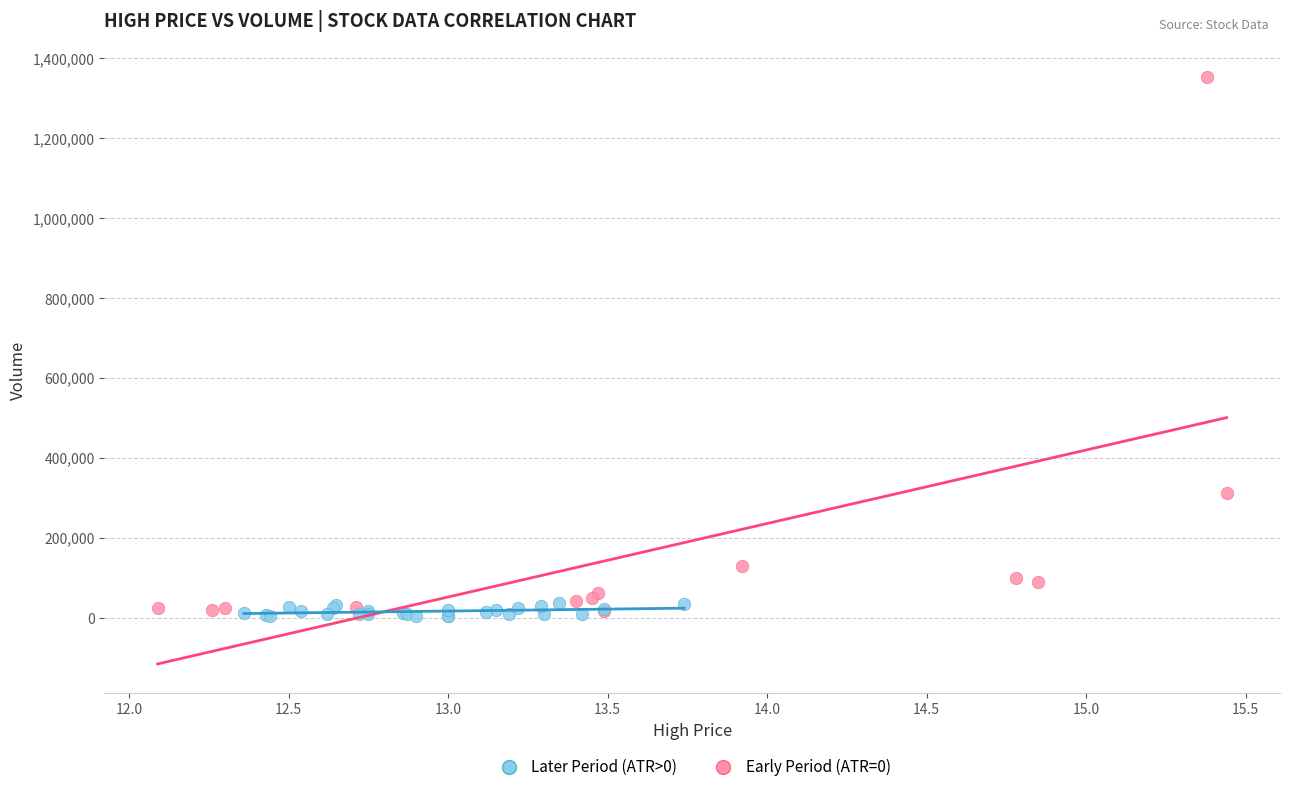

Which series contains the highest Y value?

Early Period (ATR=0)